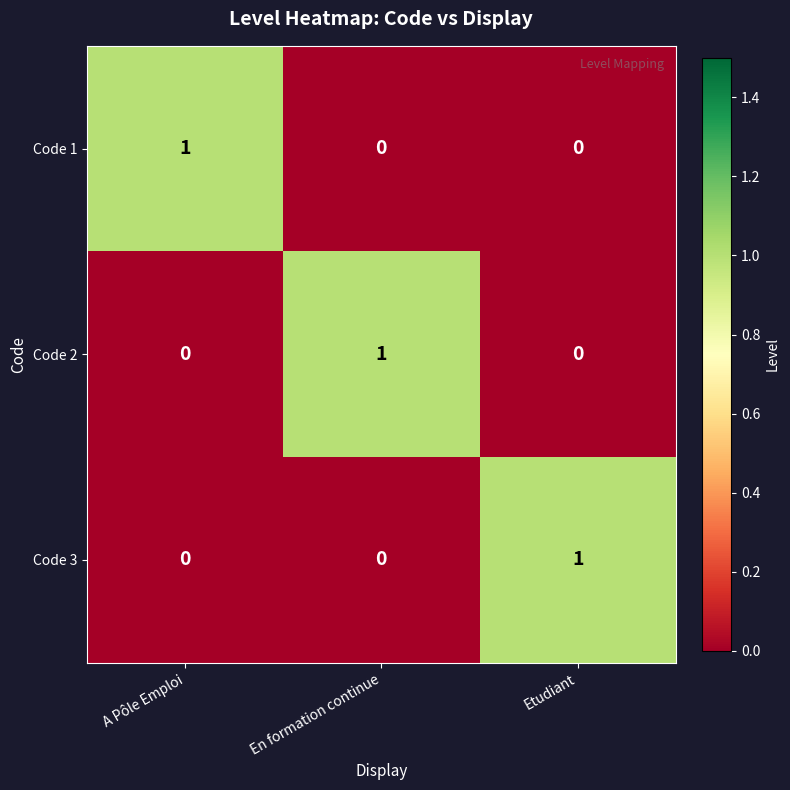

The Code 1 series shows 1 at A Pôle Emploi. True or false?

True